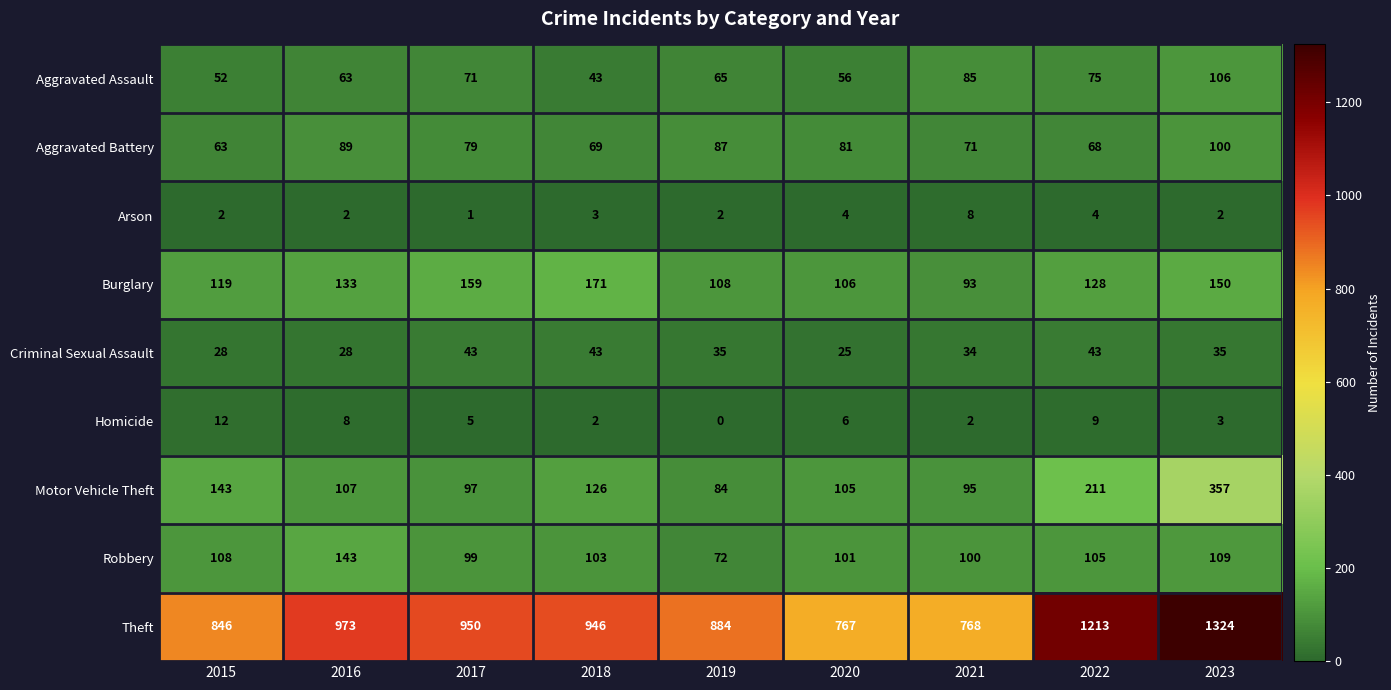

What is the total value across all series at 2019?

1337